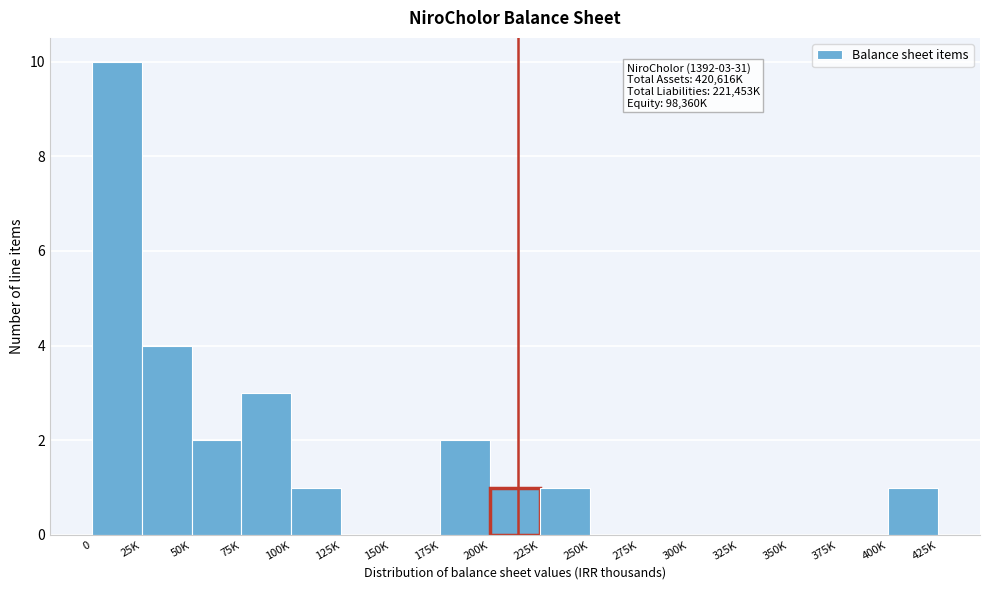

Reading left to right, transcribe all the data shown in this chart.

0=10	25K=4	50K=2	75K=3	100K=1	125K=0	150K=0	175K=2	200K=1	225K=1	250K=0	275K=0	300K=0	325K=0	350K=0	375K=0	400K=1